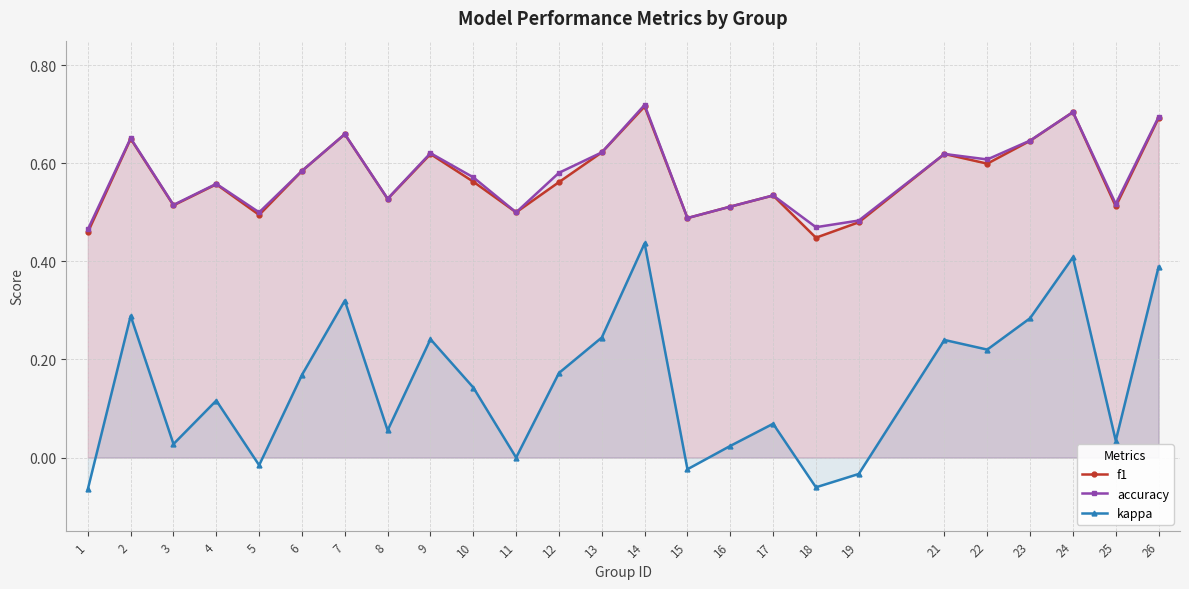

At 4, list the series in order from largest to smallest.

accuracy, f1, kappa